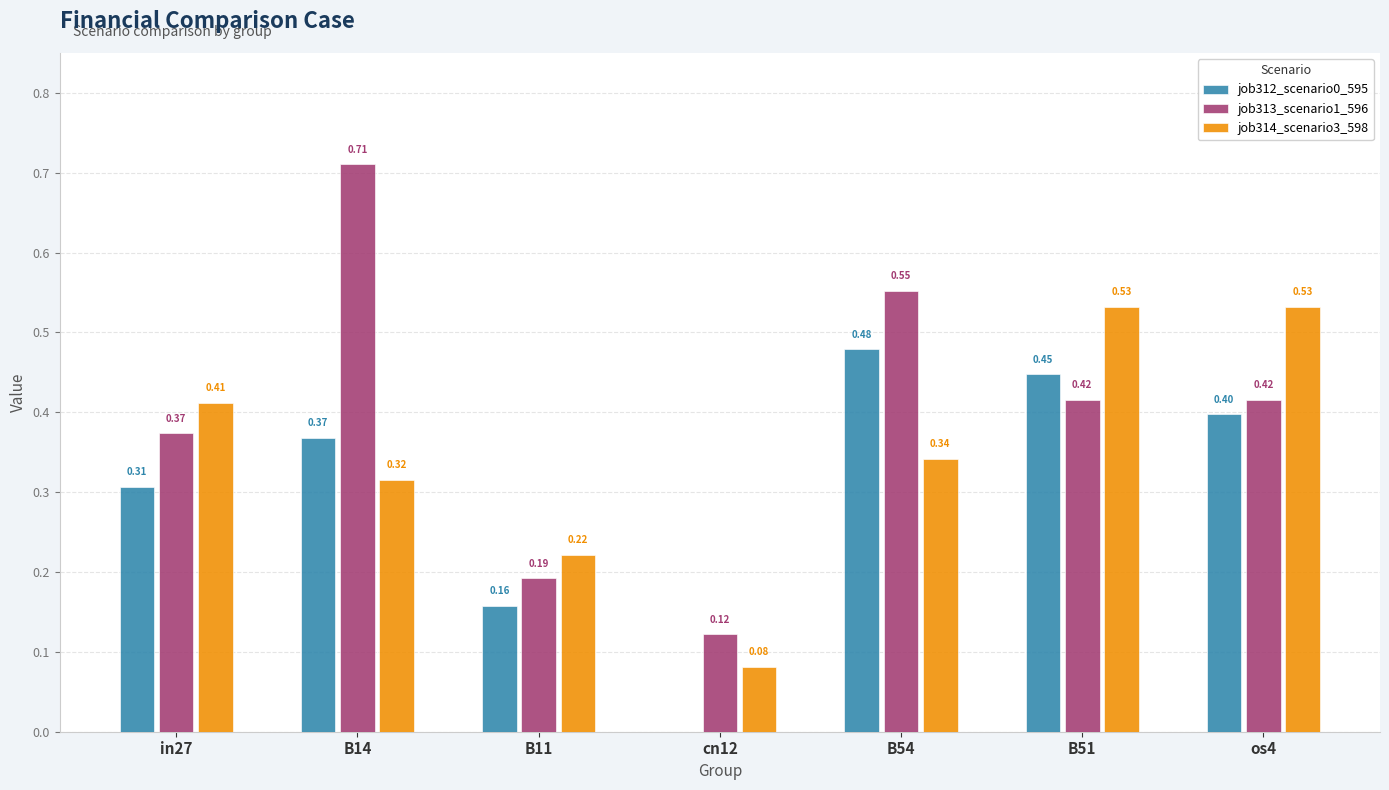

What is the sum of the job312_scenario0_595 values at os4 and B54?

0.9